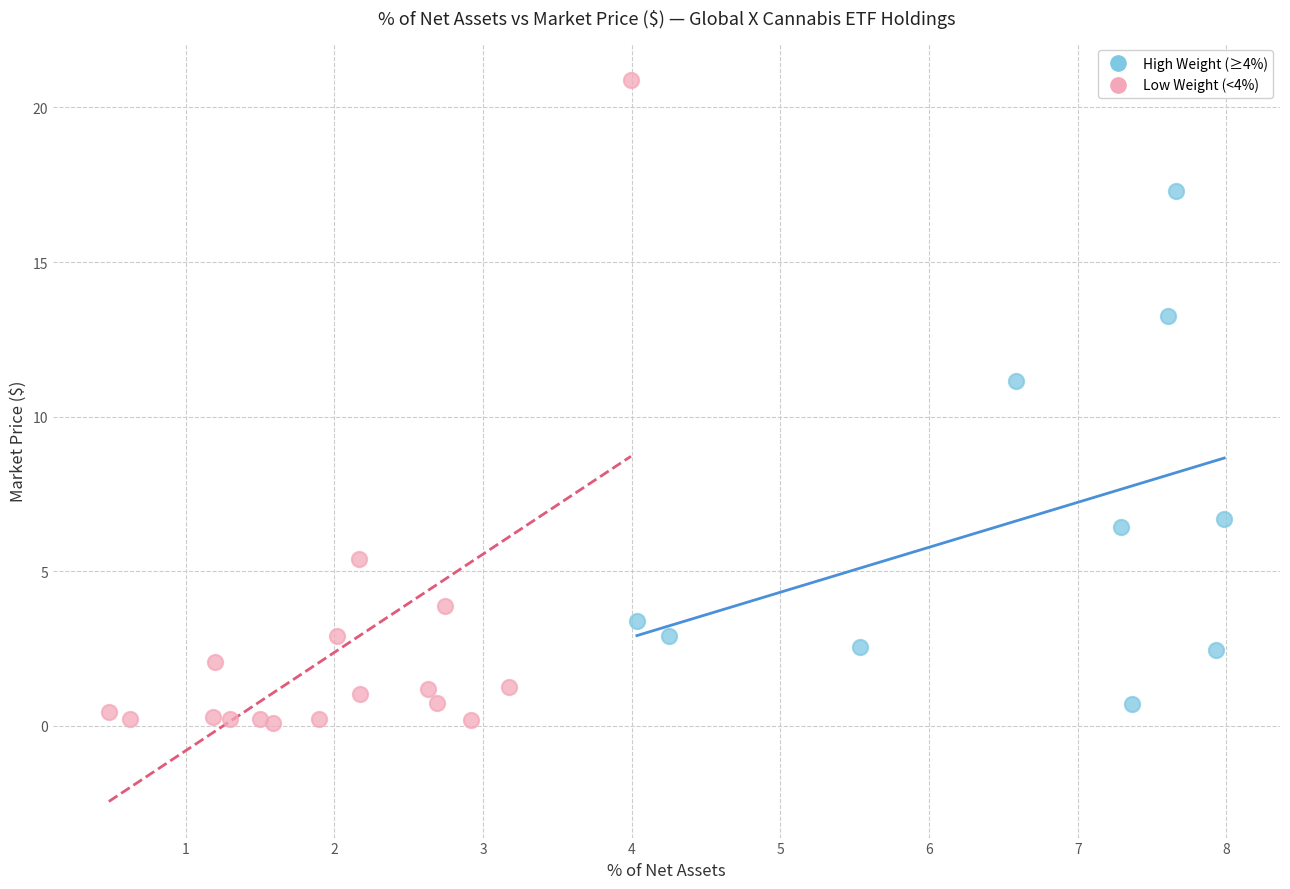

What are all the series names shown in the legend?

High Weight (≥4%), Low Weight (<4%)